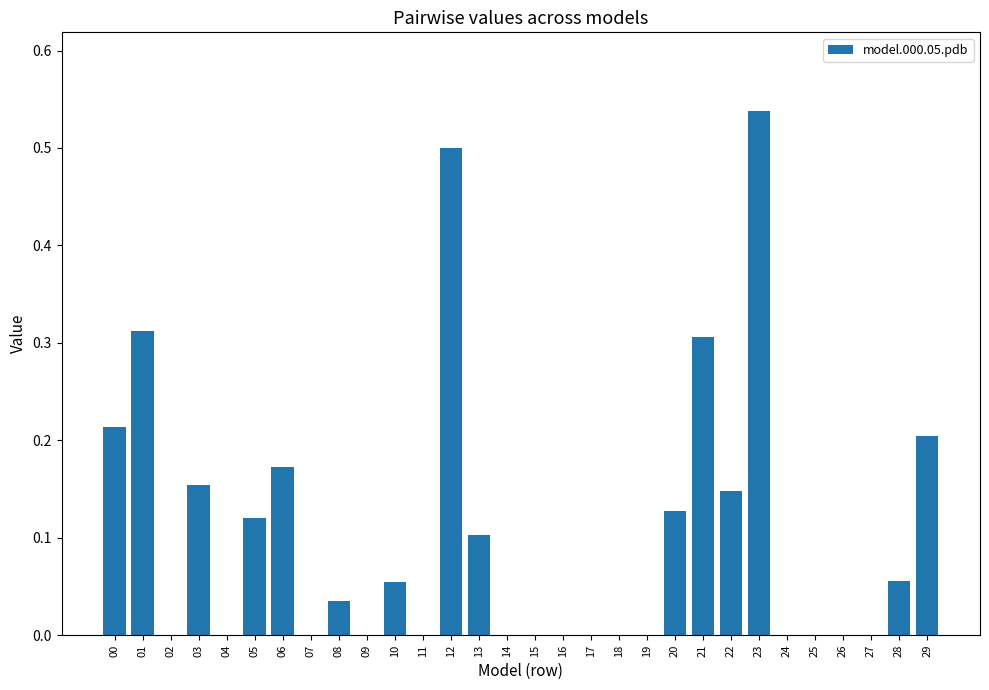

What is the sum of all values?

3.0